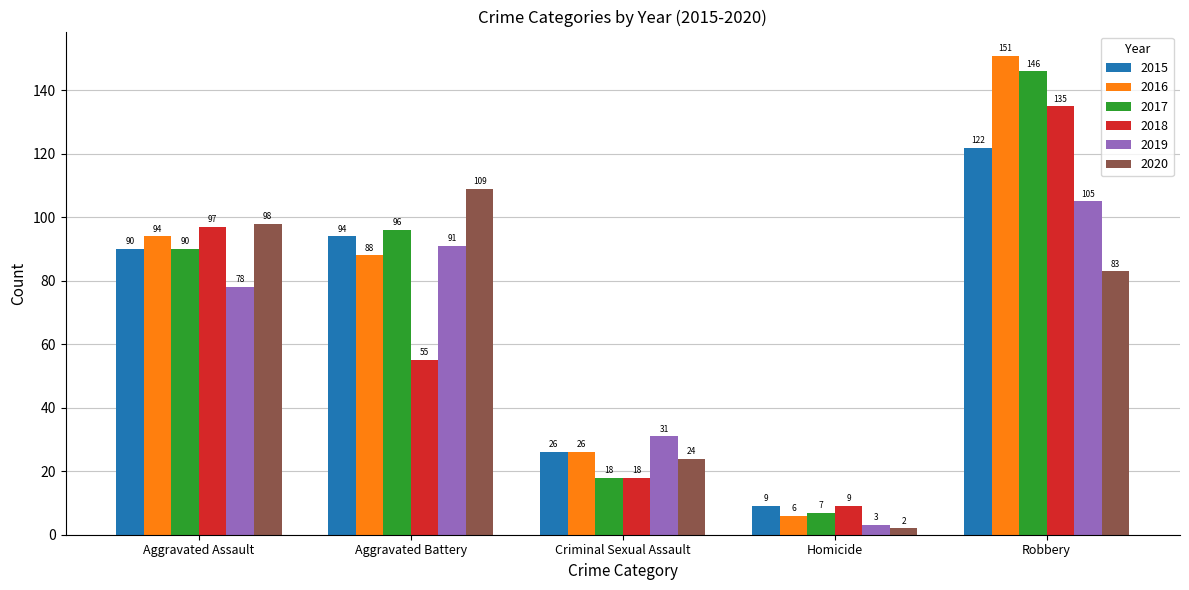

What is the difference between the highest and lowest values at Criminal Sexual Assault?

13